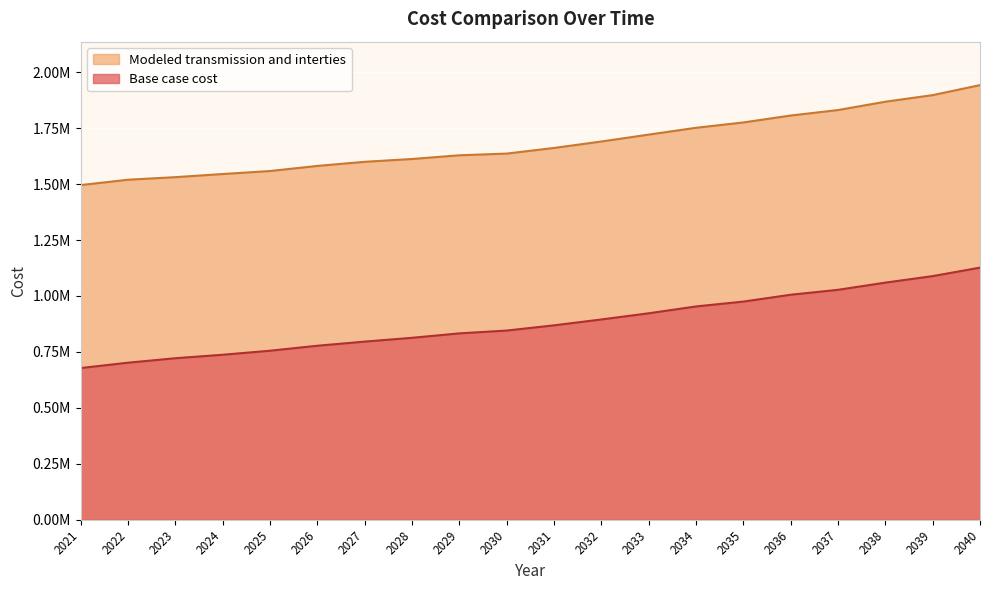

At which label does Modeled transmission and interties first exceed 1661399?

2031